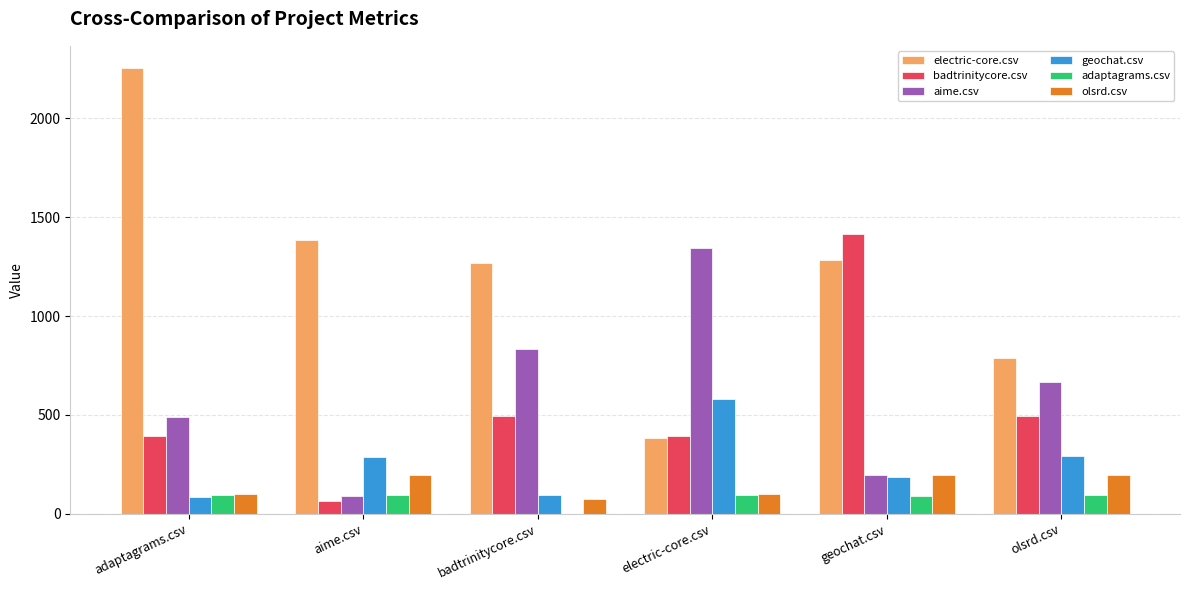

How many groups of bars are there?

6